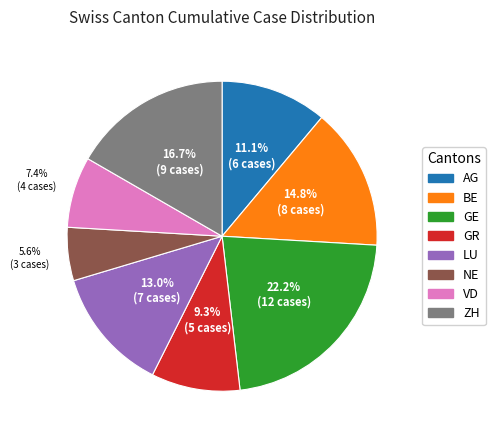

To the nearest percent, what is the difference between the largest and smallest slice percentages?

17%